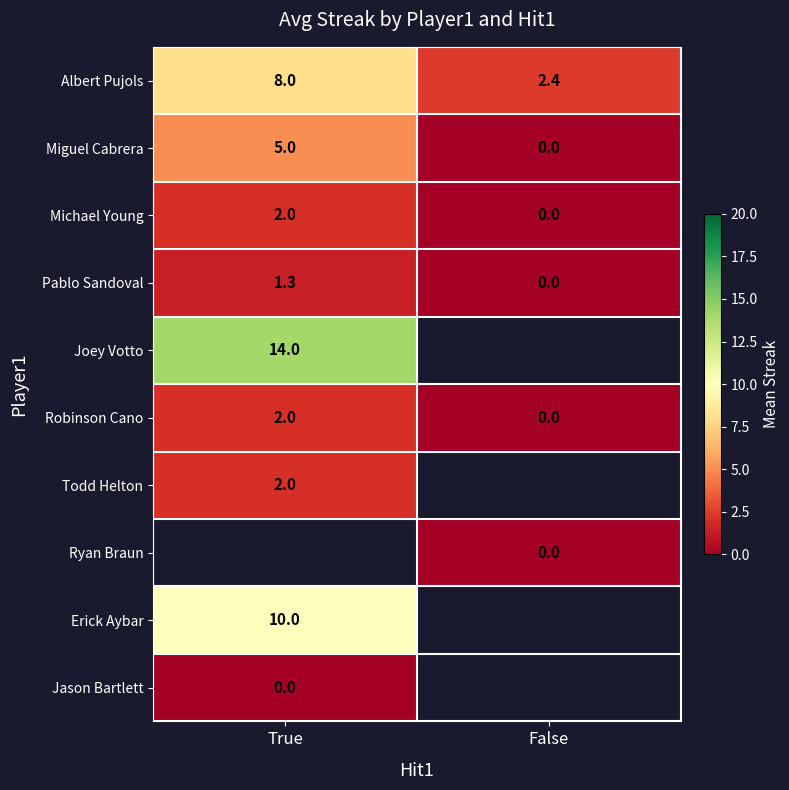

The value of Miguel Cabrera at False is 0.0. True or false?

True